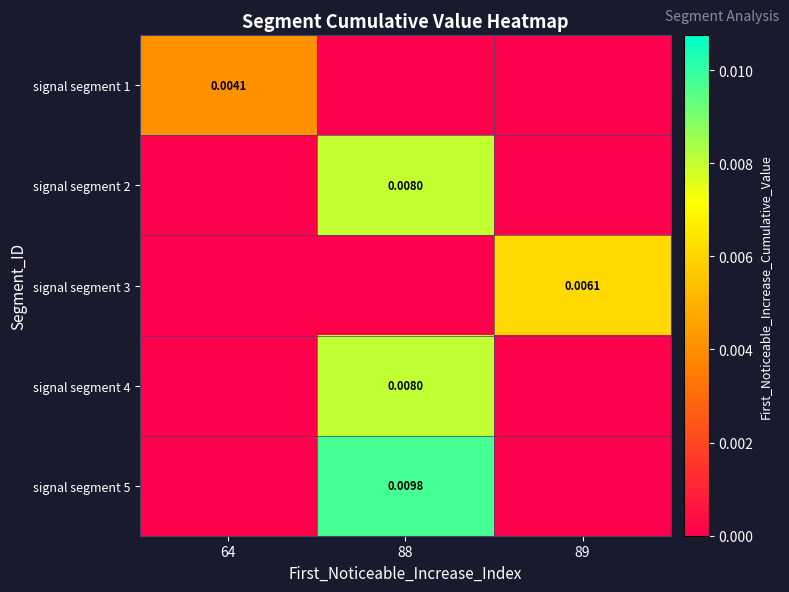

Which series has the largest range (max minus min)?

signal segment 5